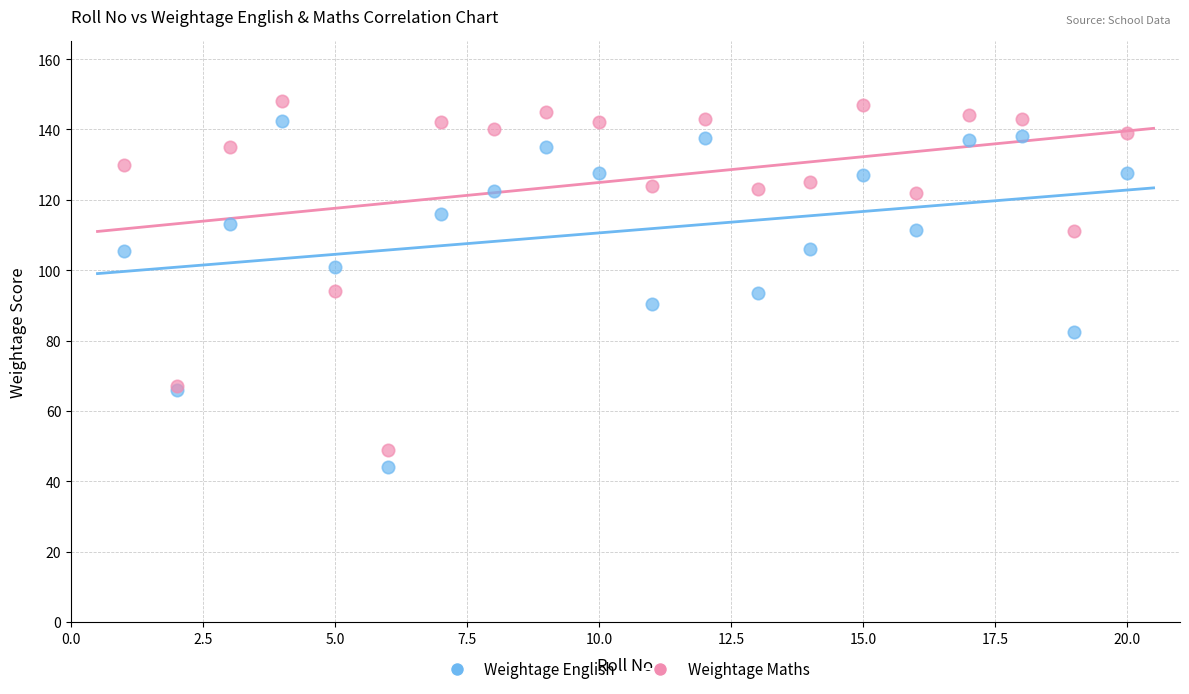

What is the X range (max minus min) for the scatter plot?

19.0